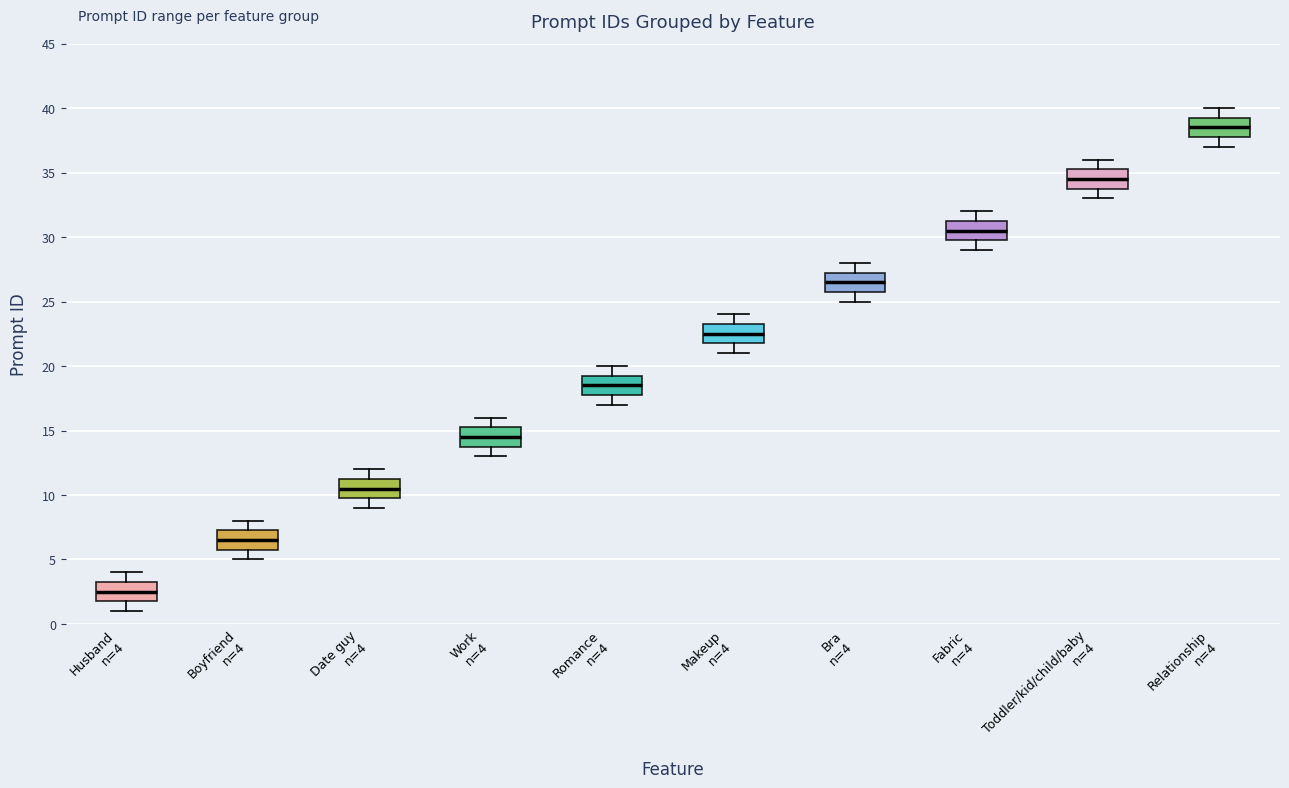

Which box's median line is the highest?

Relationship n=4